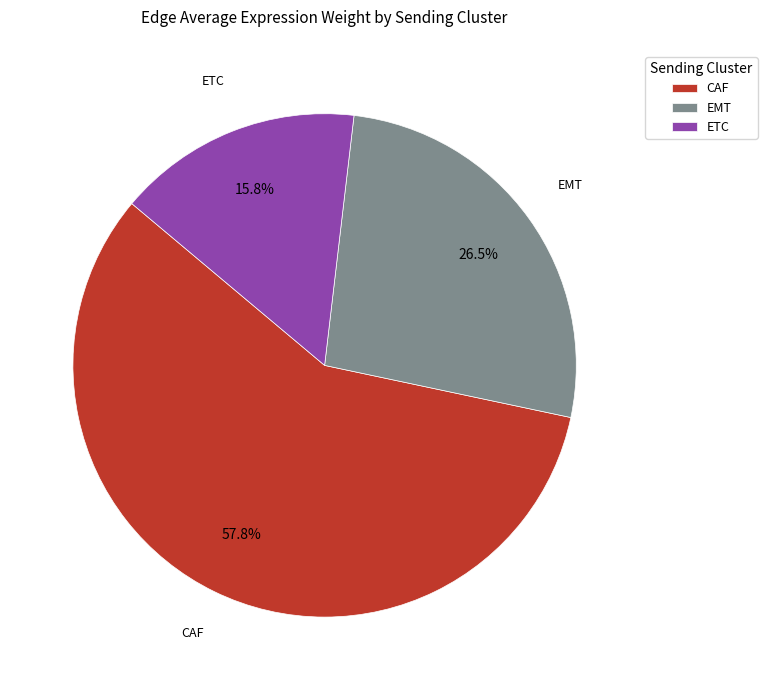

What portion of the pie excludes ETC?

84.2%